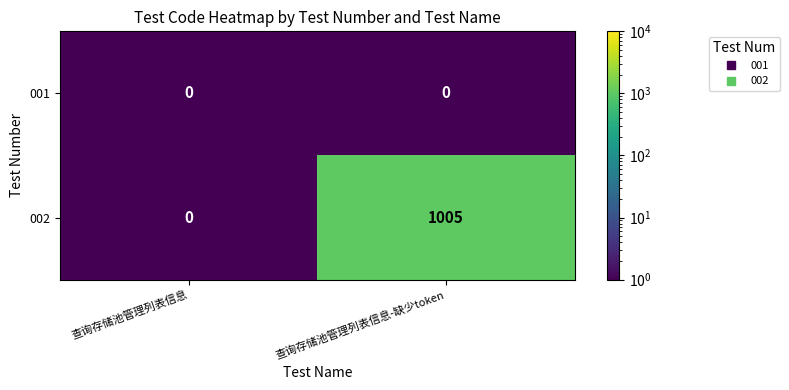

What is the difference between the 002 values at 查询存储池管理列表信息 and 查询存储池管理列表信息-缺少token?

1005